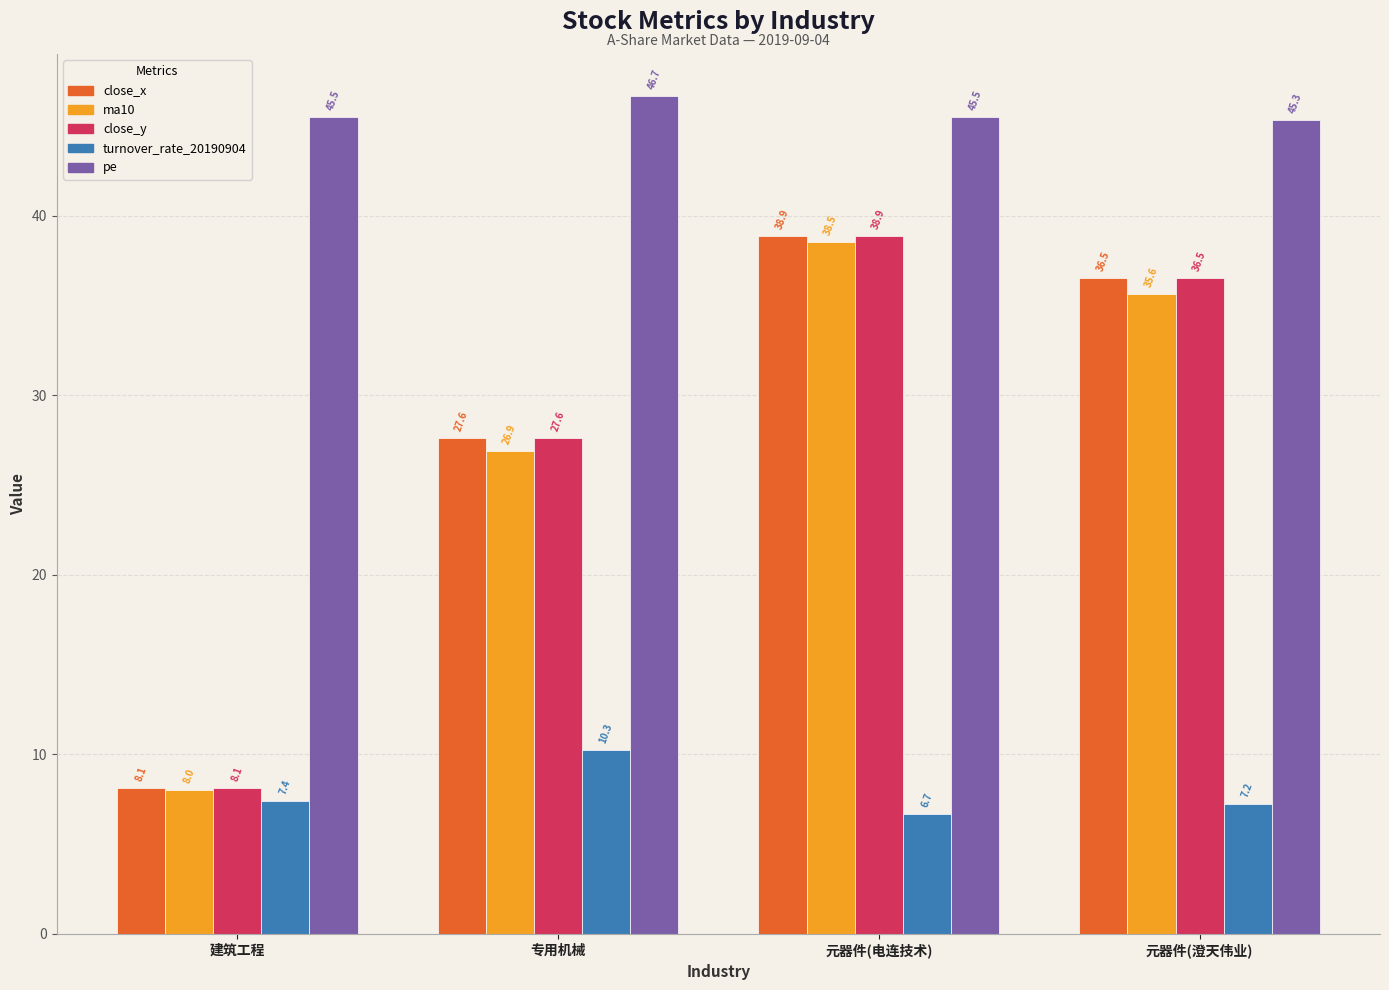

What is the sum of all close_y values?

111.1